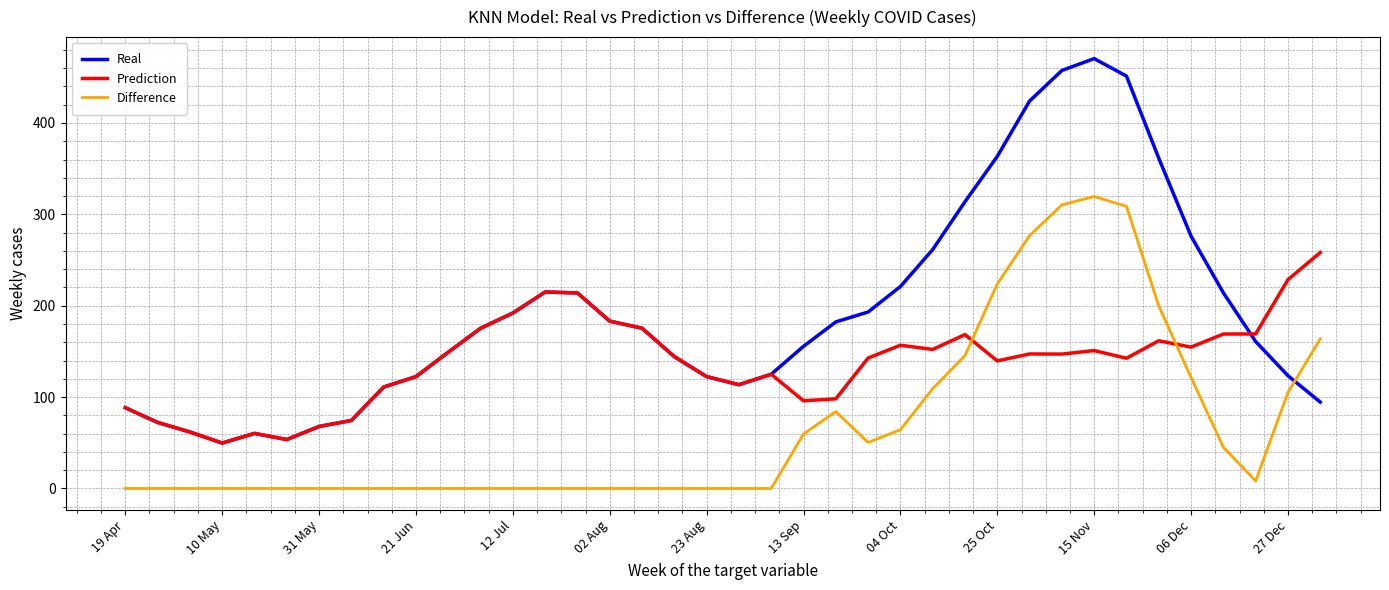

What is the maximum value for Real?

470.4